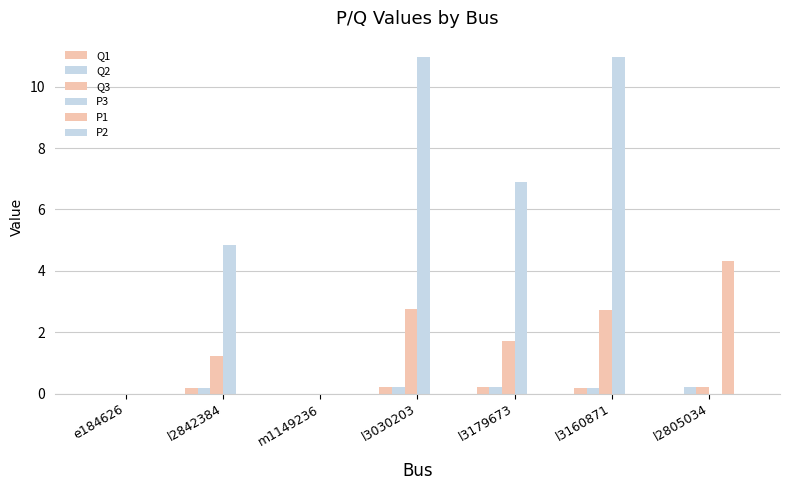

Does the chart contain stacked bars?

No